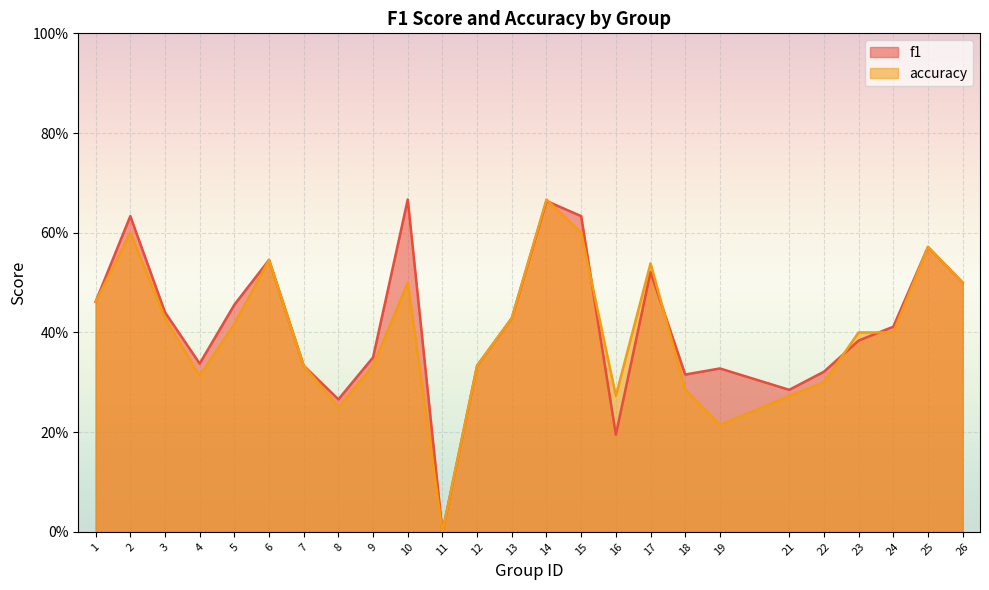

At which category is the sum across all series the highest?

14